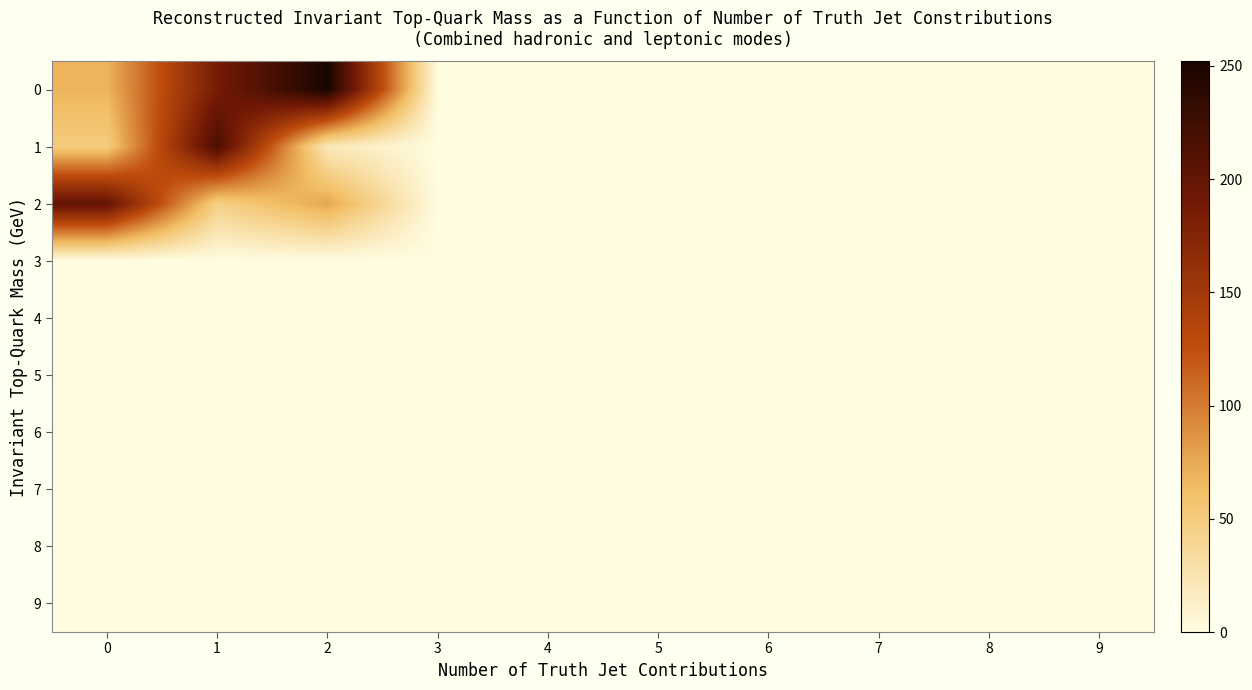

Reading left to right, transcribe all the data shown in this chart.

0: 0=69	1=186	2=252	3=0	4=0	5=0	6=0	7=0	8=0	9=0
1: 0=50	1=217	2=20	3=0	4=0	5=0	6=0	7=0	8=0	9=0
2: 0=201	1=46	2=77	3=0	4=0	5=0	6=0	7=0	8=0	9=0
3: 0=0	1=0	2=0	3=0	4=0	5=0	6=0	7=0	8=0	9=0
4: 0=0	1=0	2=0	3=0	4=0	5=0	6=0	7=0	8=0	9=0
5: 0=0	1=0	2=0	3=0	4=0	5=0	6=0	7=0	8=0	9=0
6: 0=0	1=0	2=0	3=0	4=0	5=0	6=0	7=0	8=0	9=0
7: 0=0	1=0	2=0	3=0	4=0	5=0	6=0	7=0	8=0	9=0
8: 0=0	1=0	2=0	3=0	4=0	5=0	6=0	7=0	8=0	9=0
9: 0=0	1=0	2=0	3=0	4=0	5=0	6=0	7=0	8=0	9=0